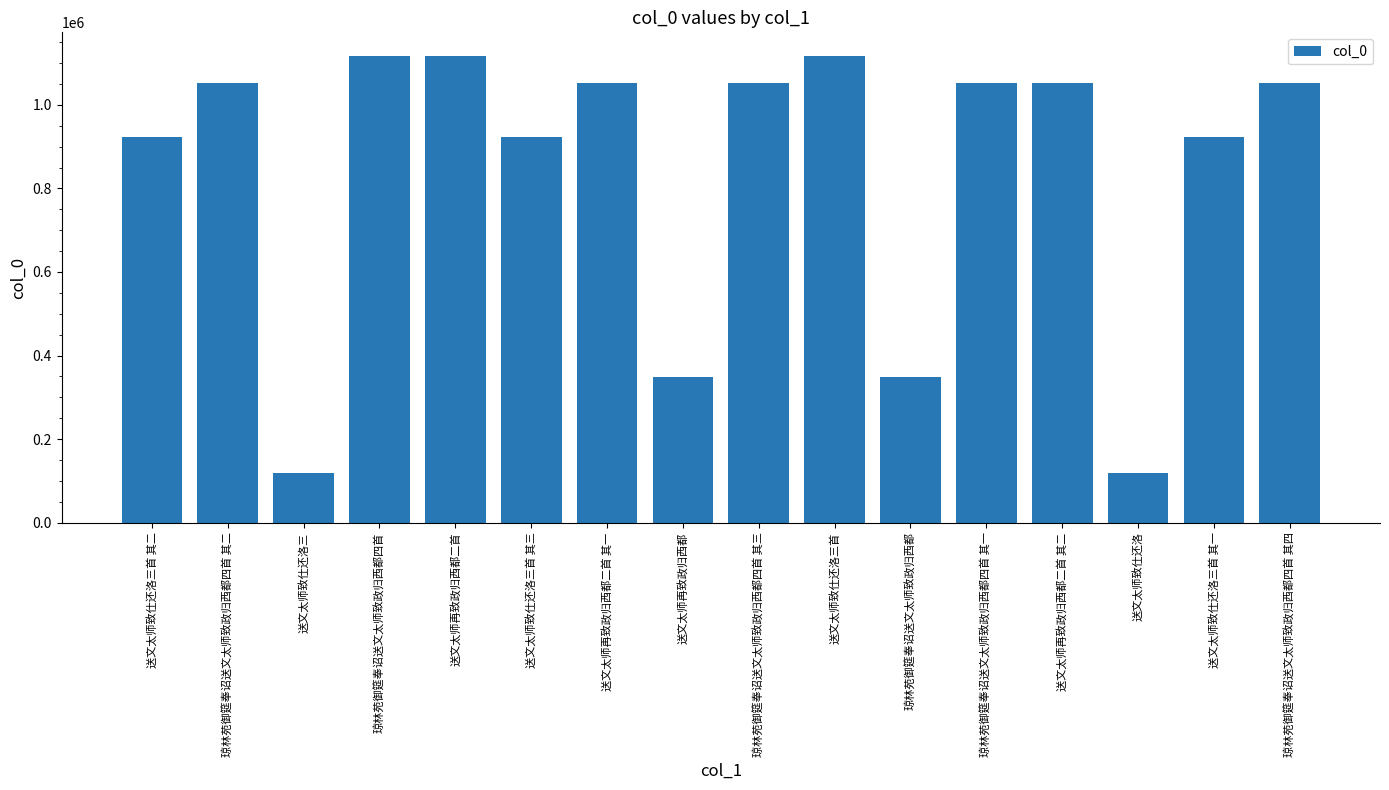

What is the value of the 14th bar from the left?

118076